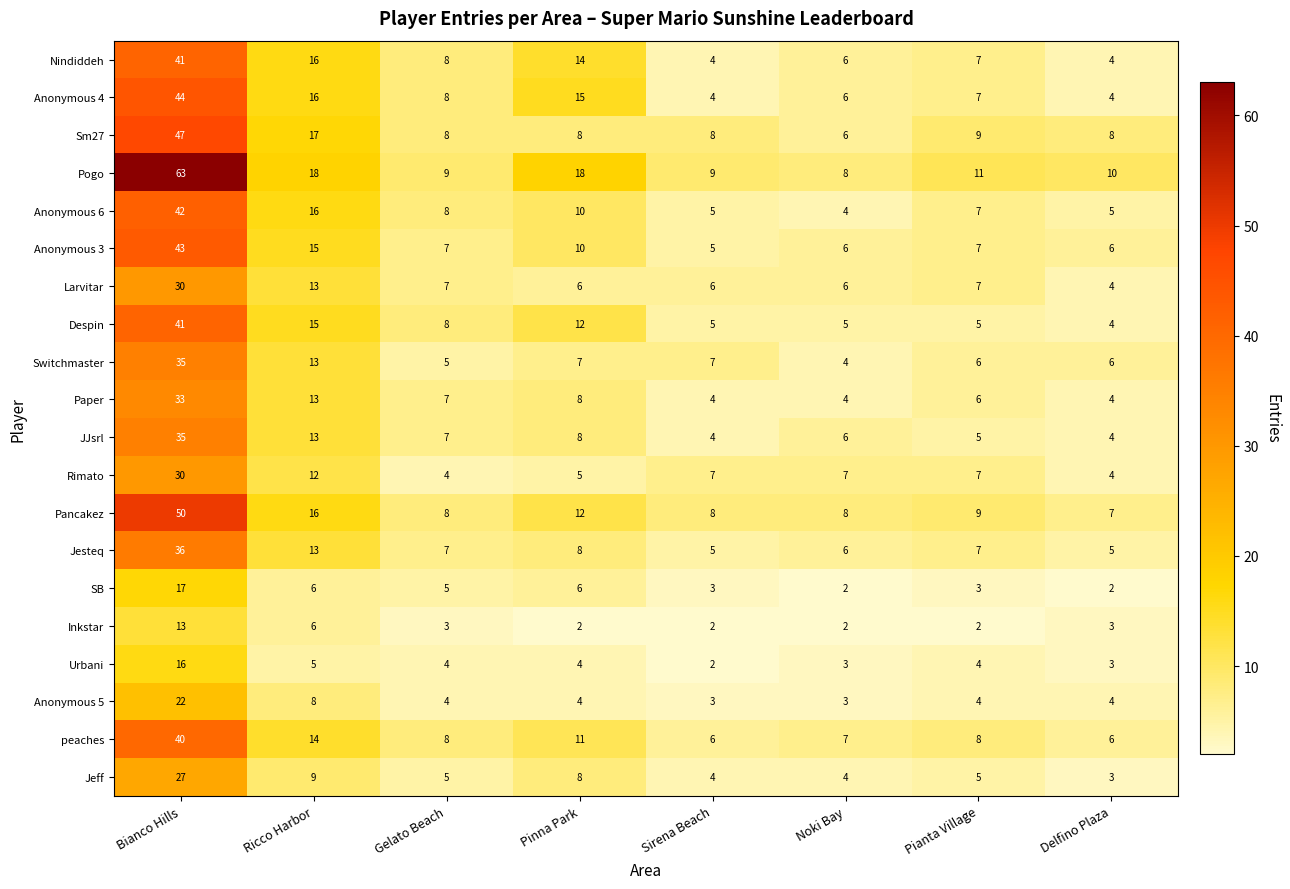

The Anonymous 5 series shows 4 at Gelato Beach. True or false?

True